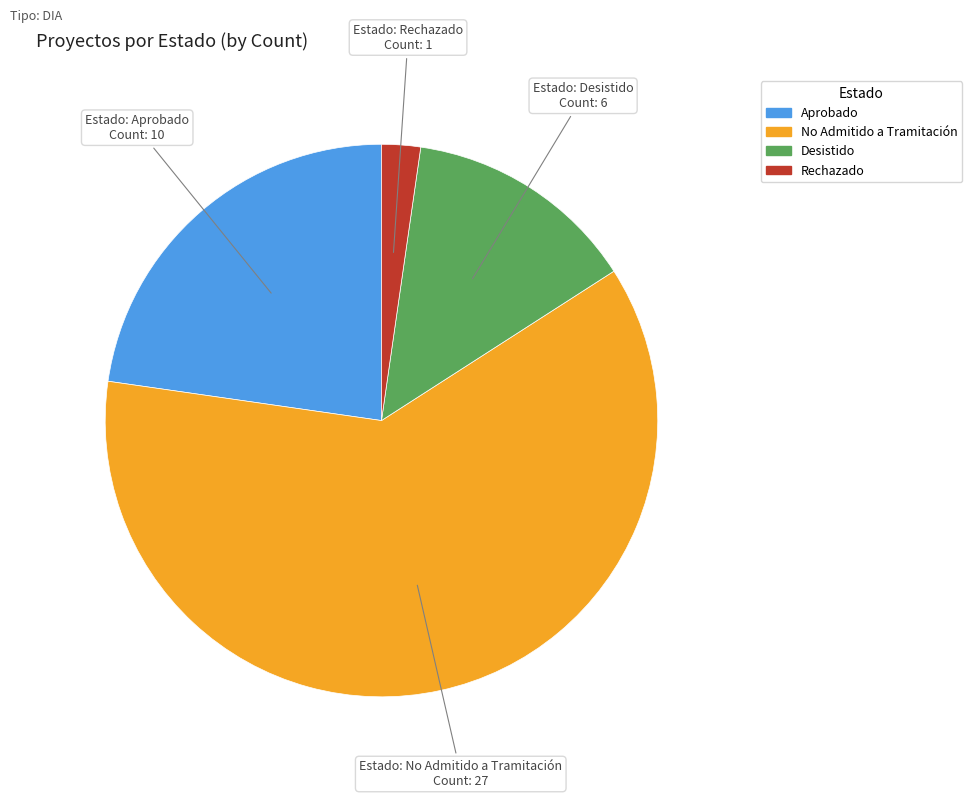

True or false: Rechazado accounts for 2% of the total.

True